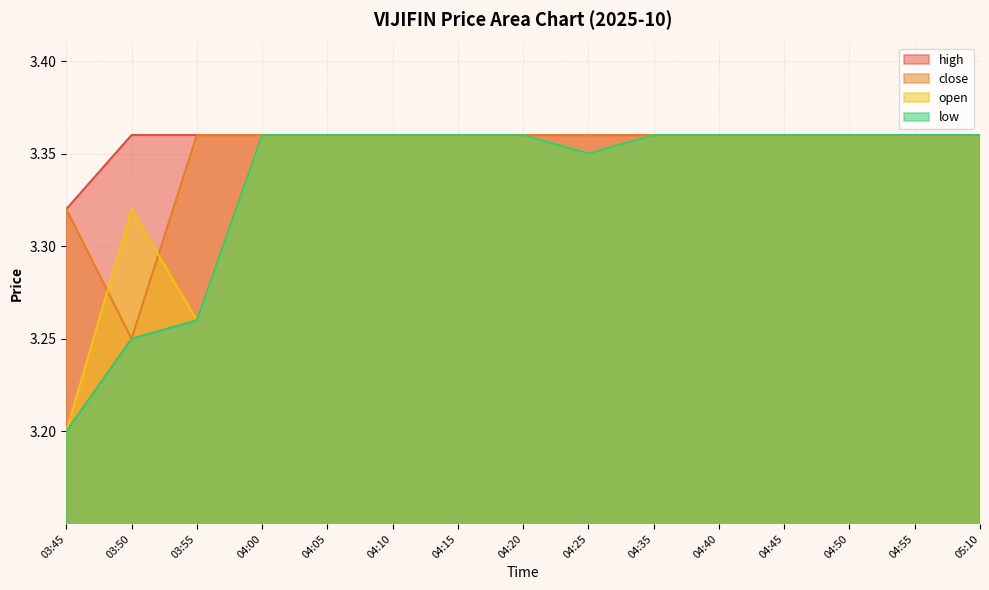

What is the maximum value shown in the chart?

3.4